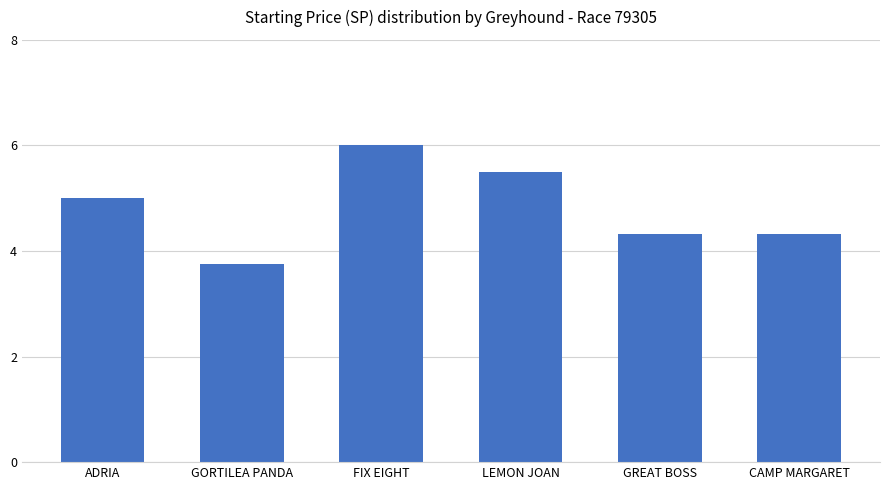

Which has a higher value, ADRIA or GORTILEA PANDA?

ADRIA